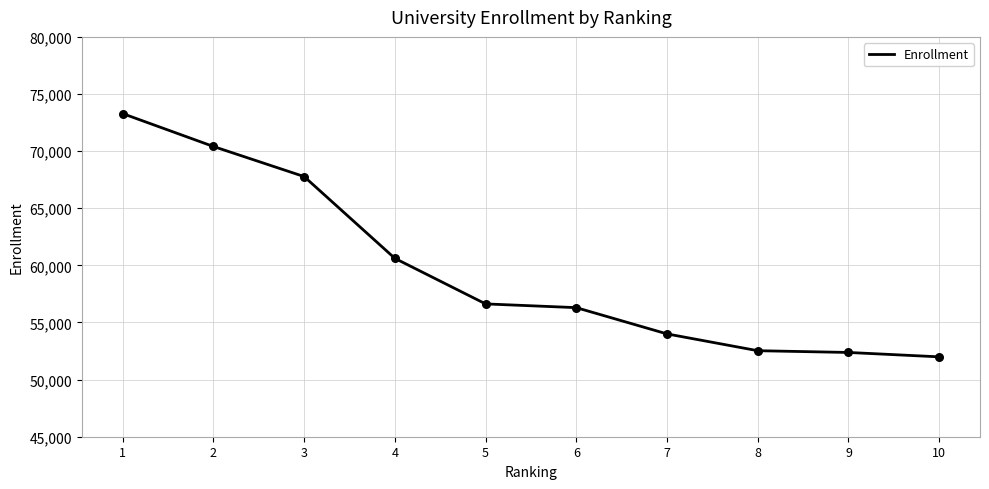

What is the change in value from 8 to 10?

-538